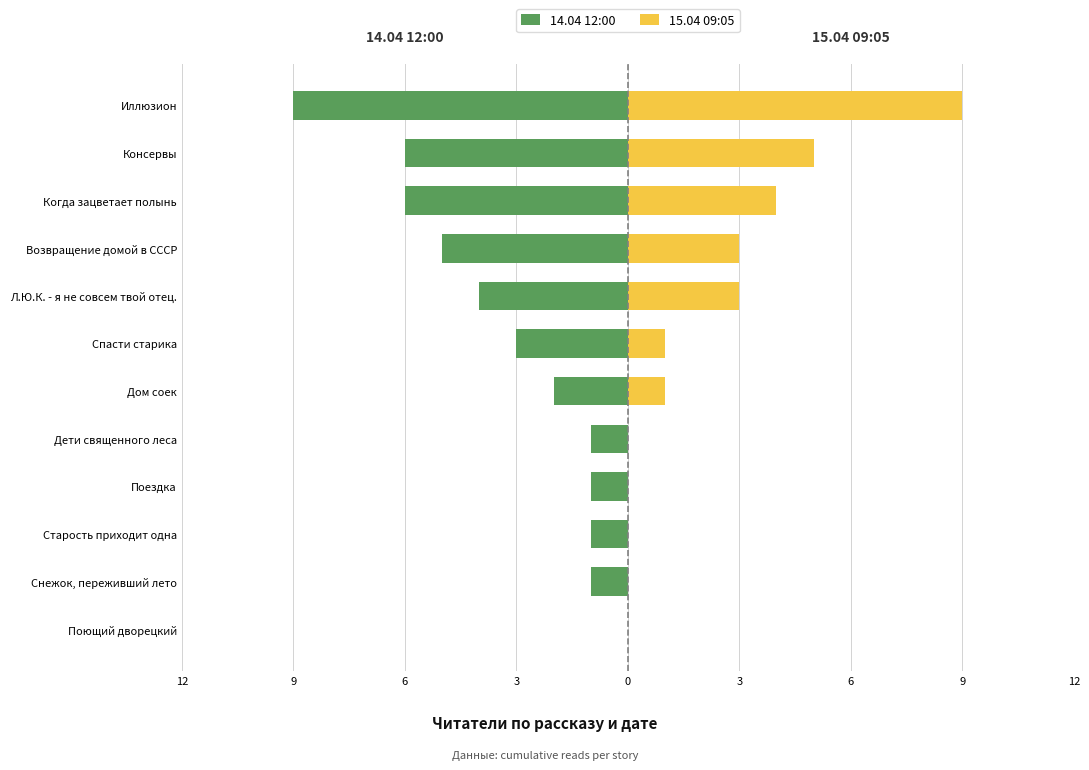

Is it true that 14.04 12:00 equals -2 at 9?

False